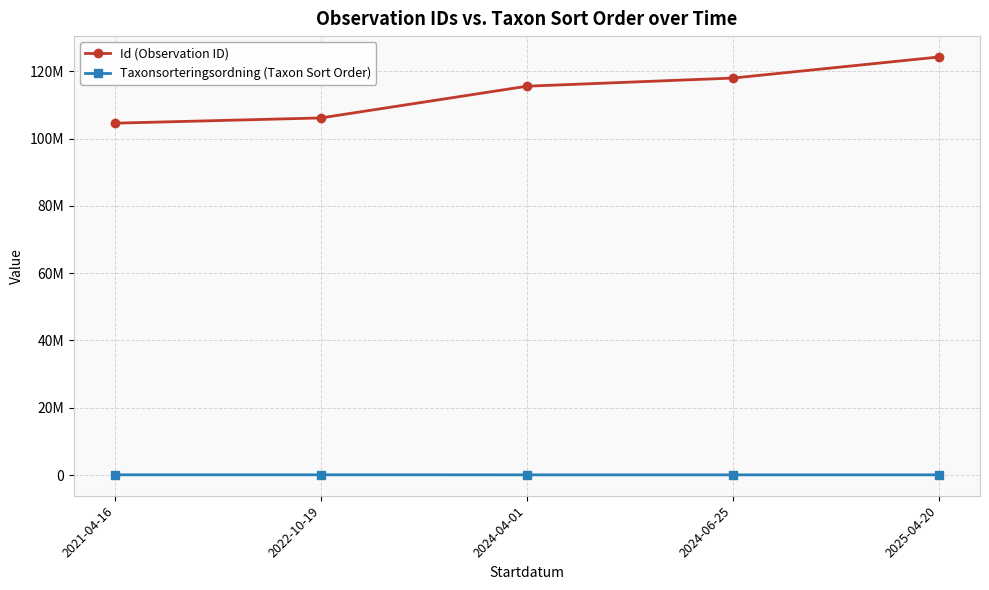

Which category has the lowest value in the Id (Observation ID) series?

2021-04-16